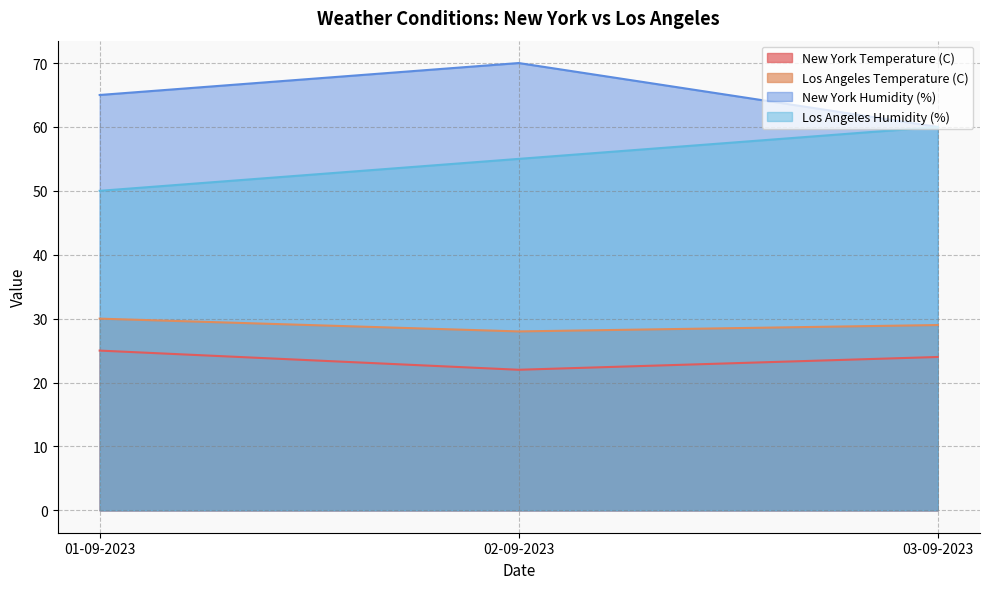

Reading right to left, extract all data points from this chart.

New York Temperature (C): 03-09-2023=24	02-09-2023=22	01-09-2023=25
Los Angeles Temperature (C): 03-09-2023=29	02-09-2023=28	01-09-2023=30
New York Humidity (%): 03-09-2023=60	02-09-2023=70	01-09-2023=65
Los Angeles Humidity (%): 03-09-2023=60	02-09-2023=55	01-09-2023=50